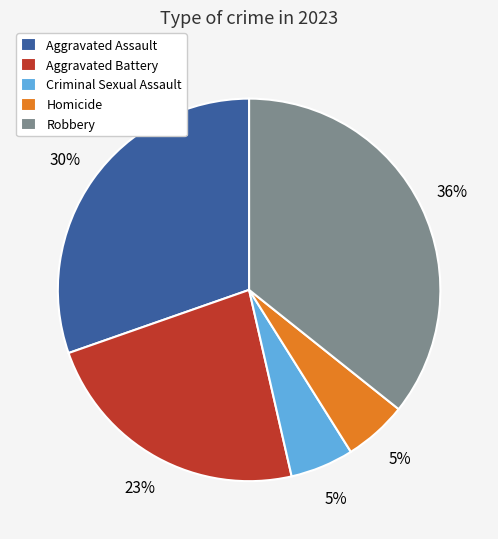

Does any single category account for the majority?

No